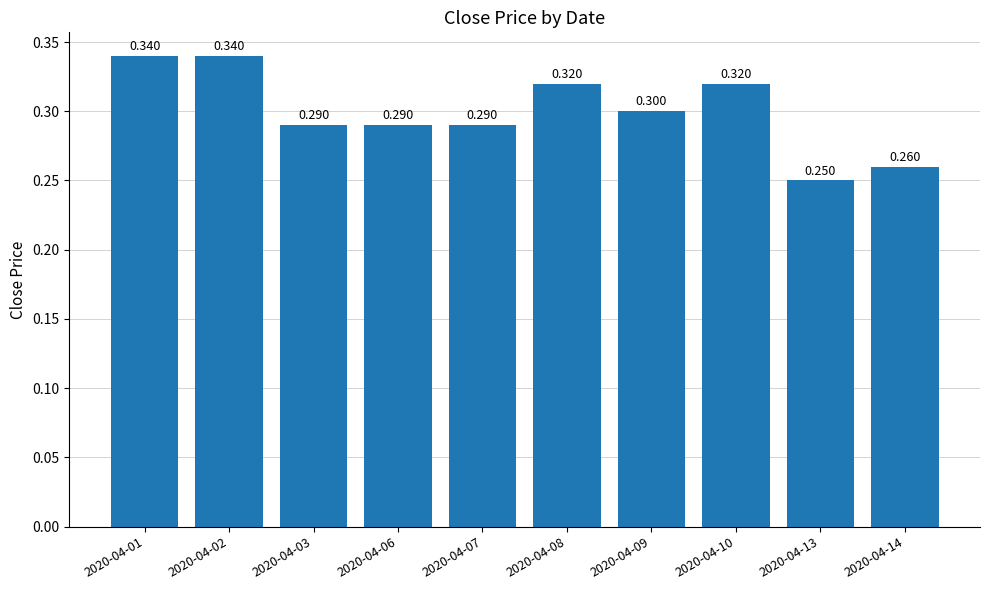

The value at 2020-04-02 is 0.5. True or false?

False